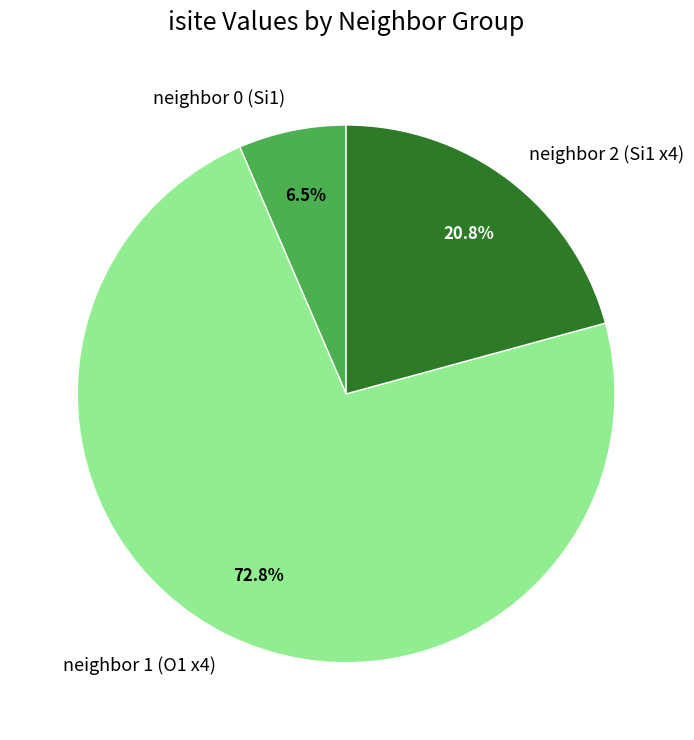

Between neighbor 1 (O1 x4) and neighbor 0 (Si1), which is larger?

neighbor 1 (O1 x4)